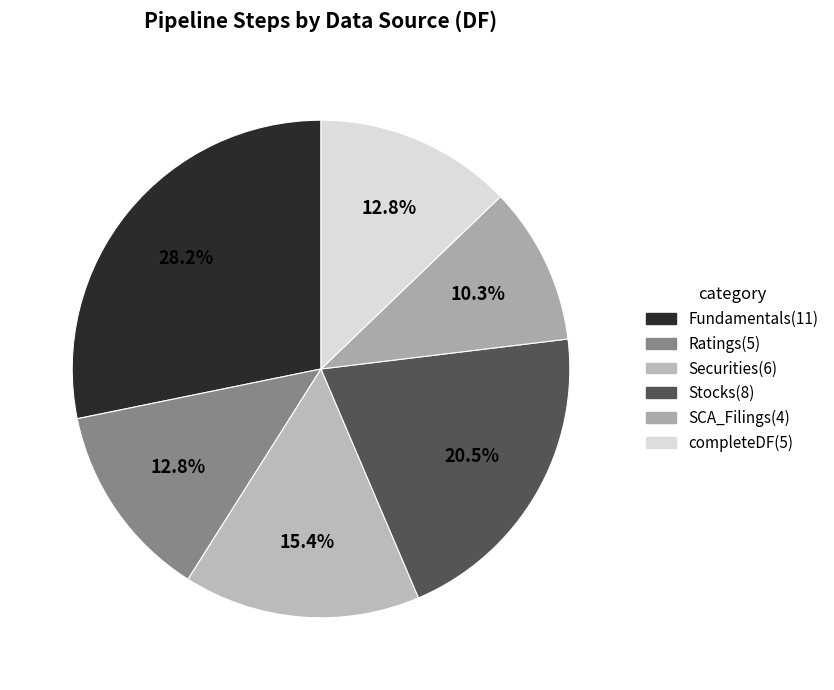

Is there a majority slice in this chart?

No